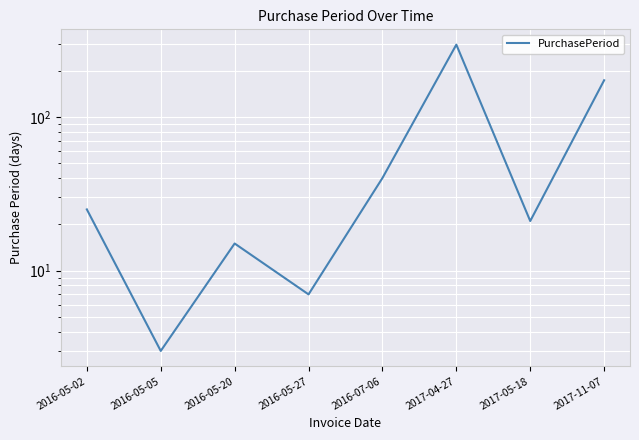

What is the difference between the maximum and minimum values?

292